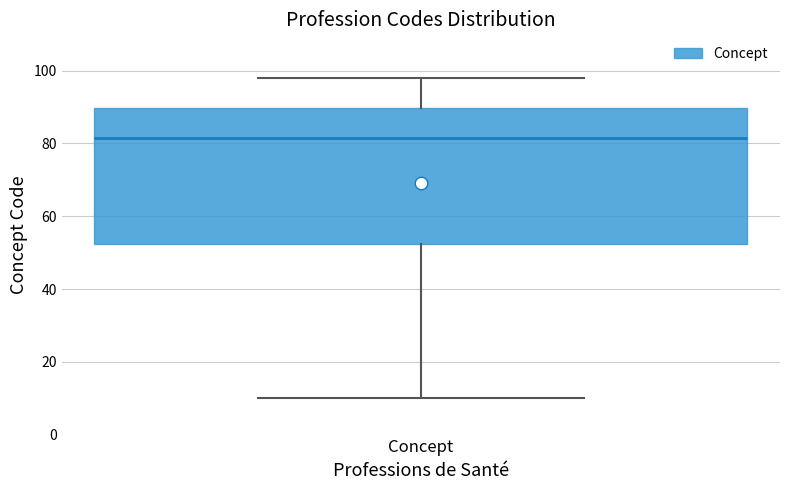

Transcribe this box plot: give where the median line is, the range the box spans, and where the two whiskers end, as read against the y-axis. The values are not printed on the chart, so give them approximately, as read against the axis.

median 82, box 52 to 90, whiskers 10 to 98